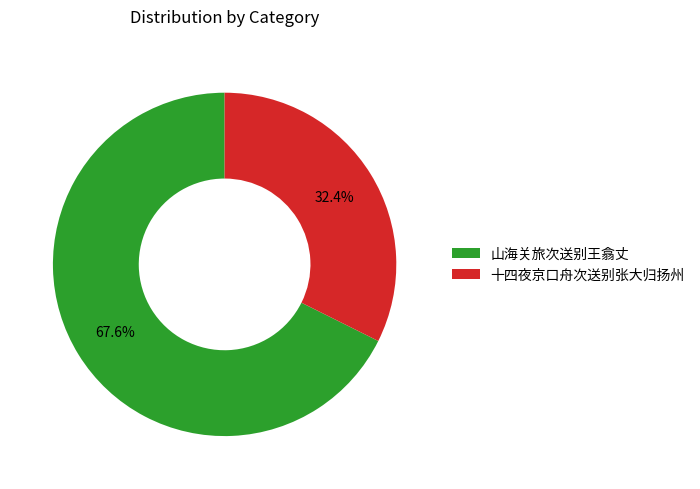

True or false: 山海关旅次送别王翕丈 accounts for 68% of the total.

True